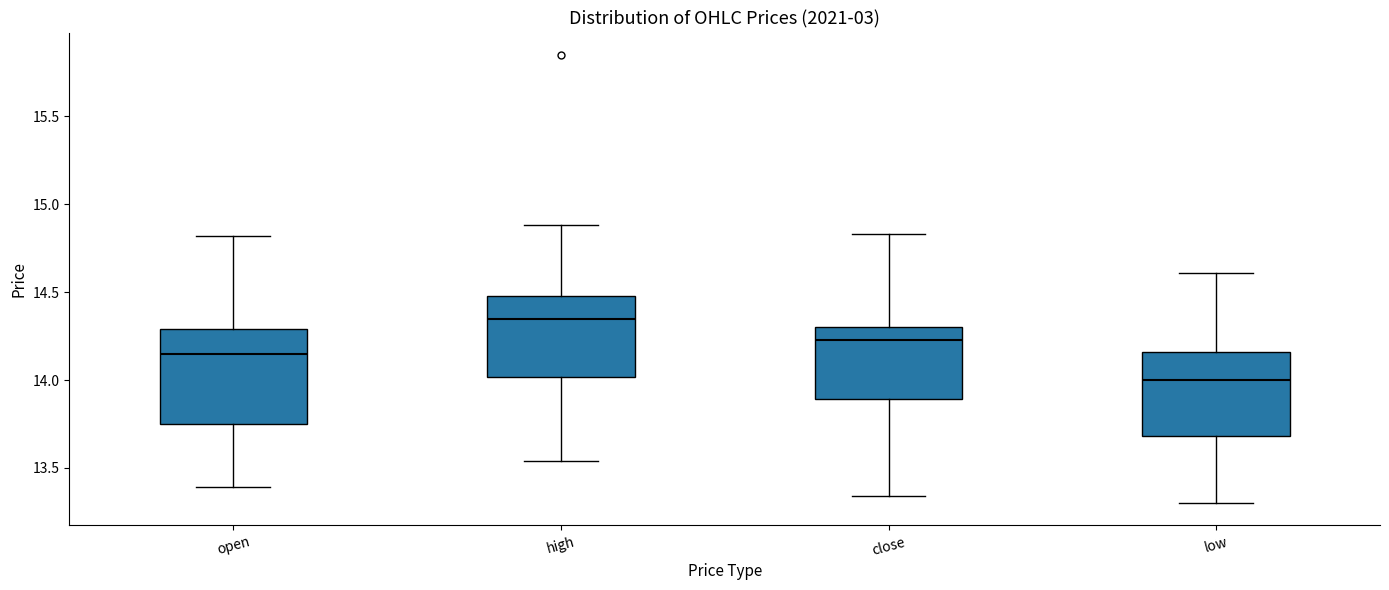

Reading left to right, transcribe this box plot: for each box, give where its median line is, the range the box spans, and where its two whiskers end, as read against the y-axis. The values are not printed on the chart, so give them approximately, as read against the axis.

open: median 14.15, box 13.75 to 14.30, whiskers 13.40 to 14.80
high: median 14.35, box 14.00 to 14.50, whiskers 13.55 to 14.90
close: median 14.25, box 13.90 to 14.30, whiskers 13.35 to 14.85
low: median 14.00, box 13.70 to 14.15, whiskers 13.30 to 14.60